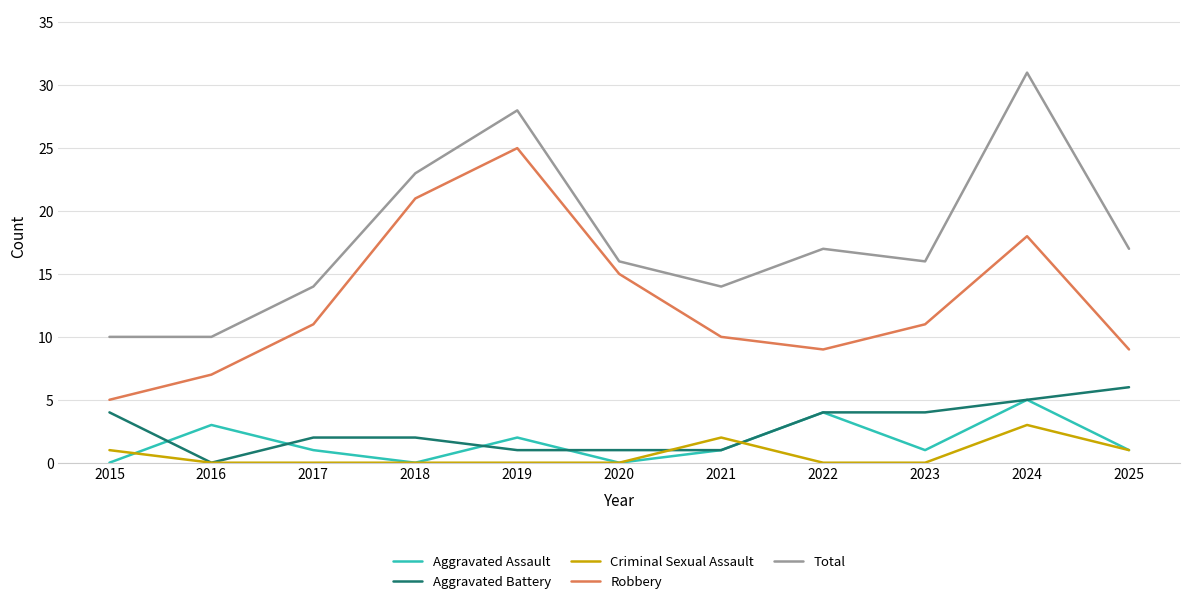

The Aggravated Assault series shows 0 at 2020. True or false?

True